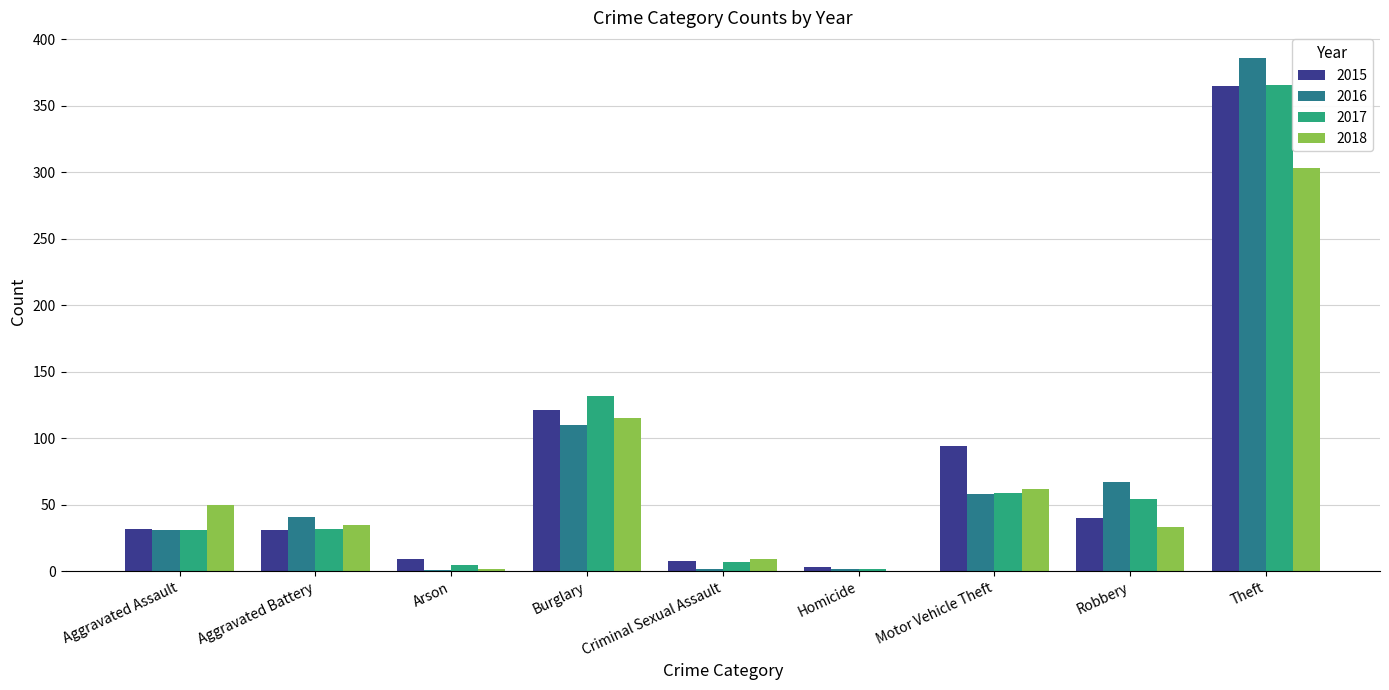

Is it true that 2017 equals 5 at Arson?

True